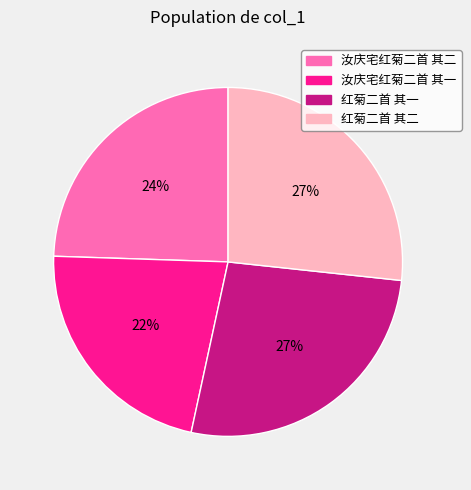

Is the sum of 汝庆宅红菊二首 其一 and 汝庆宅红菊二首 其二 greater than half?

No